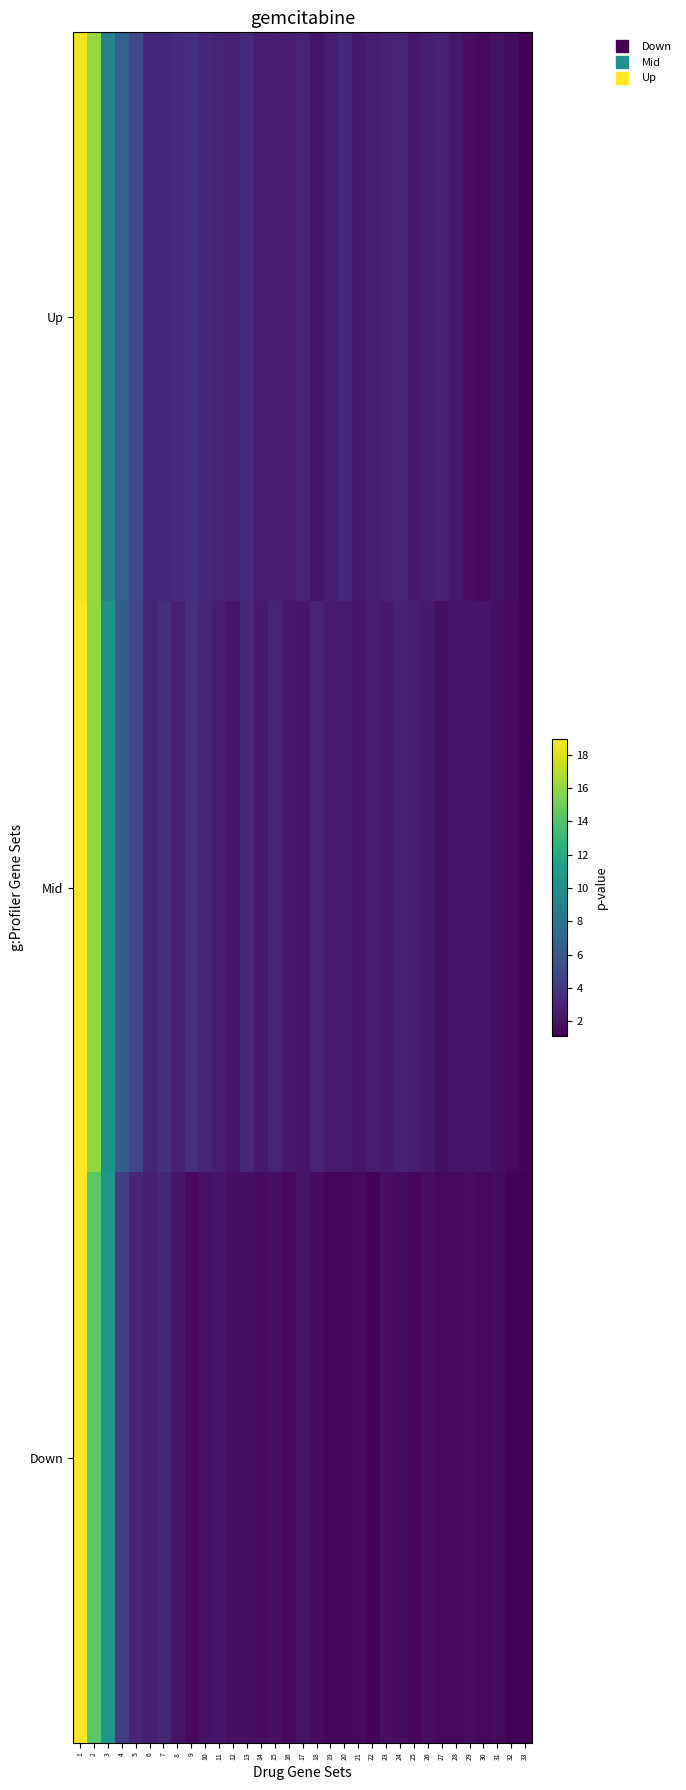

Reading left to right, what are all the values shown in this chart?

Up: 1=18.5	2=16.1	3=9.1	4=6.7	5=5.2	6=3.2	7=3.2	8=3.4	9=3.5	10=3.1	11=2.8	12=2.8	13=3.3	14=2.5	15=2.5	16=2.5	17=2.9	18=2.2	19=2.5	20=3.2	21=2.4	22=2.5	23=2.8	24=2.9	25=2.3	26=2.6	27=2.7	28=2.3	29=1.8	30=1.6	31=2.0	32=1.7	33=1.2
Mid: 1=18.9	2=16.0	3=10.2	4=6.2	5=5.0	6=3.0	7=3.5	8=2.7	9=3.5	10=3.0	11=2.5	12=2.2	13=3.1	14=2.4	15=2.9	16=2.3	17=2.2	18=2.9	19=2.4	20=2.4	21=2.2	22=2.5	23=2.4	24=2.7	25=2.5	26=2.3	27=1.9	28=2.1	29=2.2	30=2.2	31=1.9	32=1.6	33=1.3
Down: 1=18.9	2=14.3	3=10.4	4=4.4	5=3.1	6=2.6	7=3.0	8=2.1	9=1.6	10=2.0	11=2.1	12=1.9	13=1.9	14=1.7	15=1.9	16=1.6	17=2.1	18=1.8	19=1.5	20=1.5	21=1.7	22=1.3	23=1.9	24=1.8	25=1.4	26=1.8	27=1.5	28=1.5	29=1.8	30=1.5	31=1.7	32=1.3	33=1.1